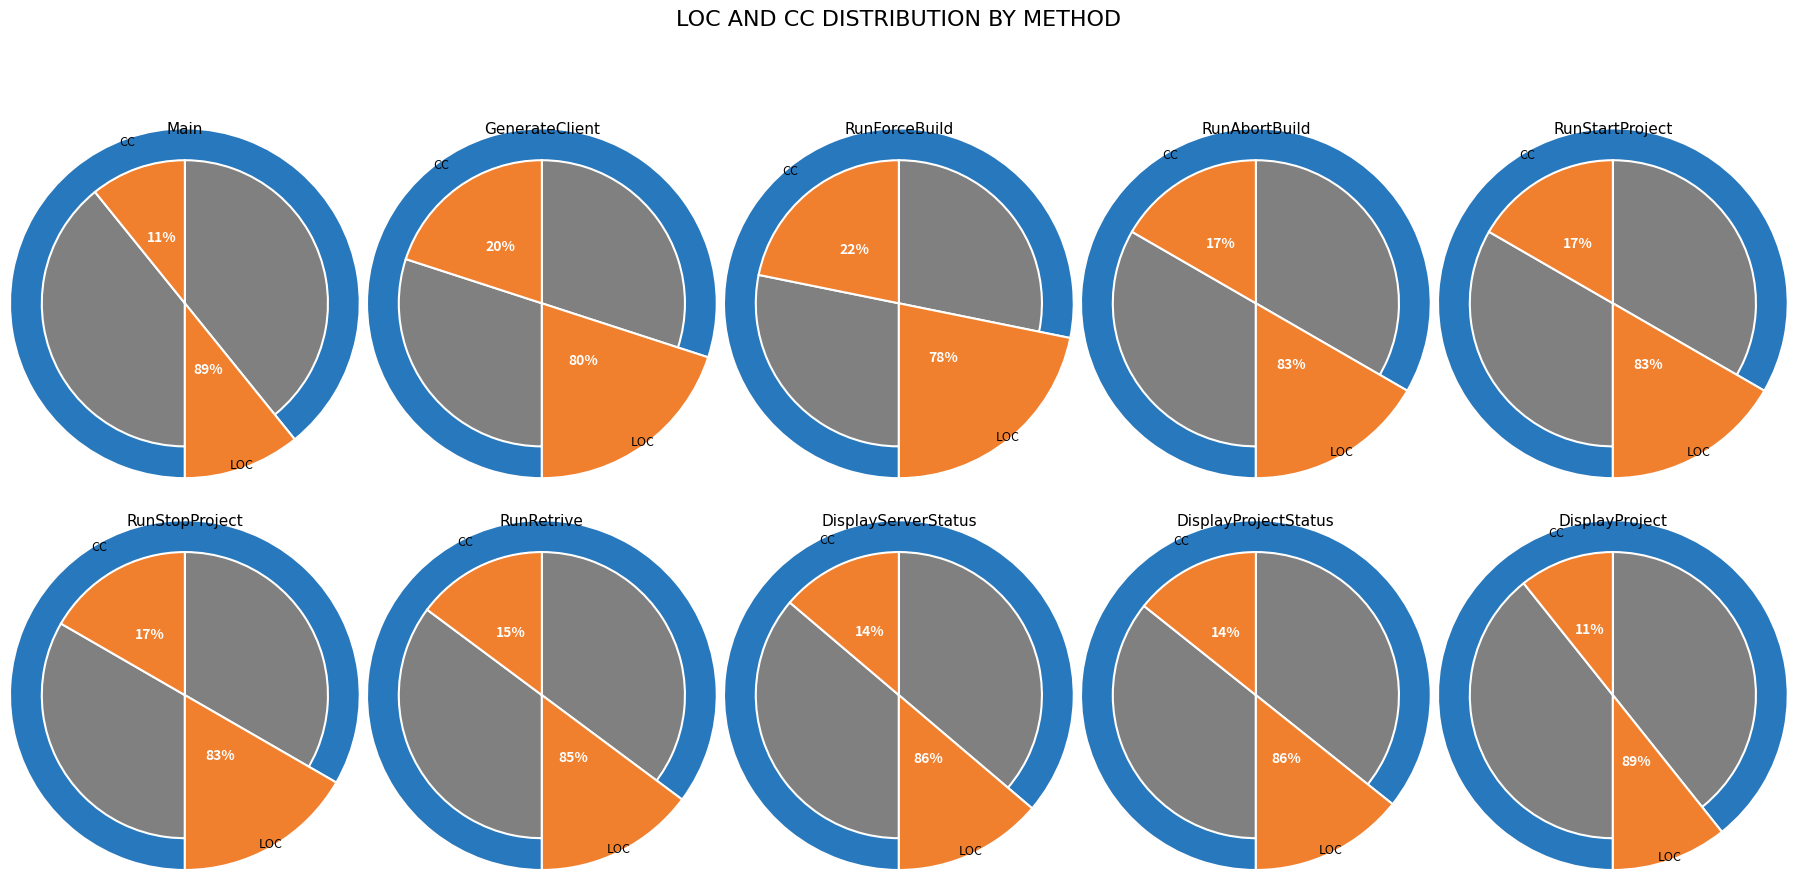

Count the number of slices in the pie.

10